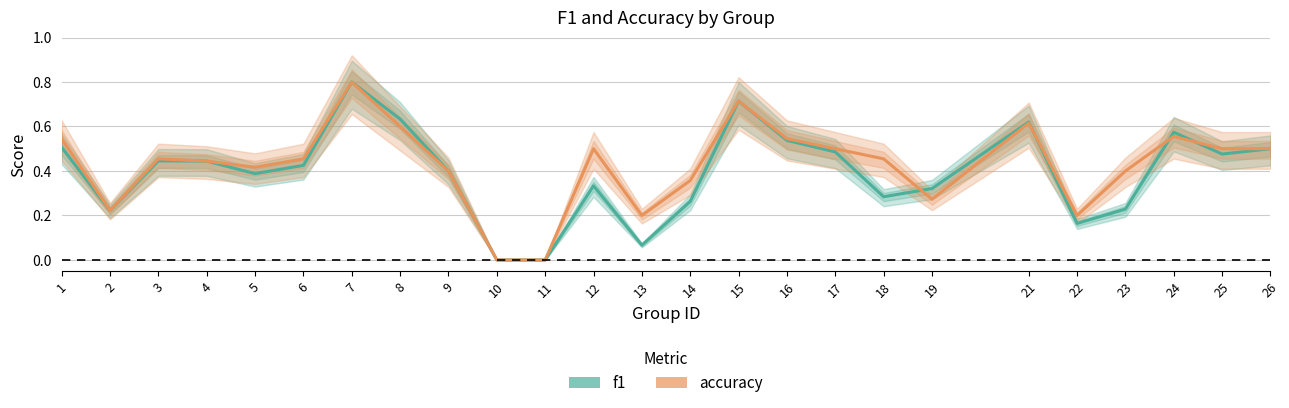

How many data points in accuracy are above 0?

23